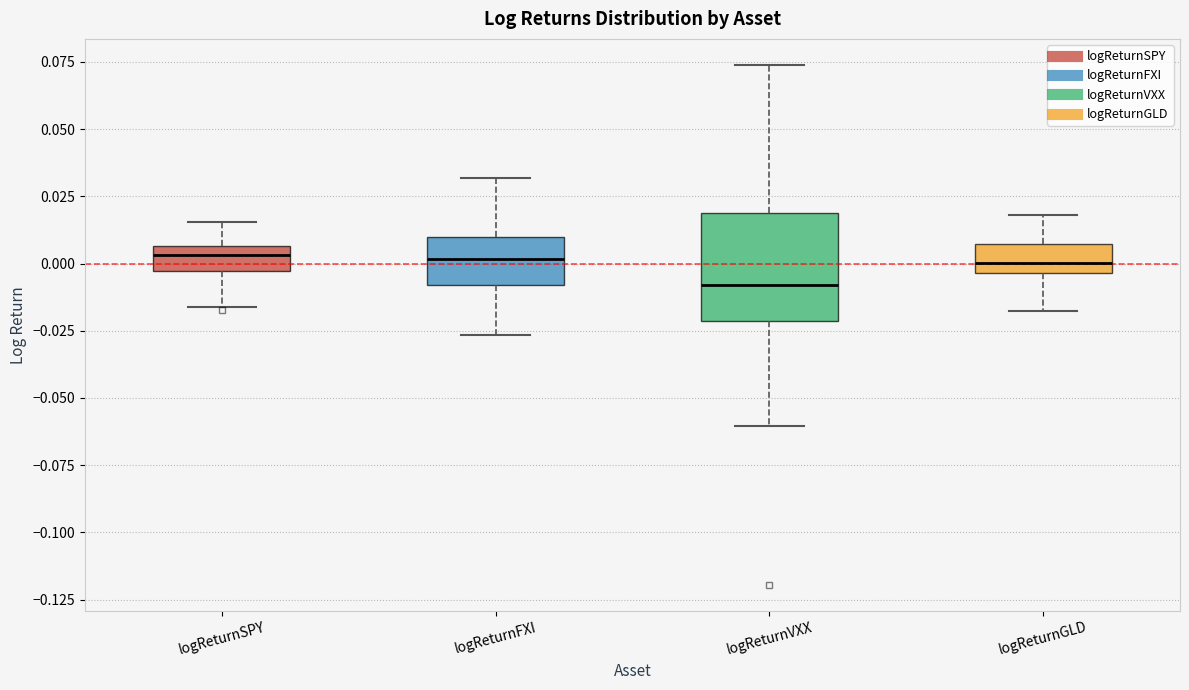

Which box's median line is the lowest?

logReturnVXX